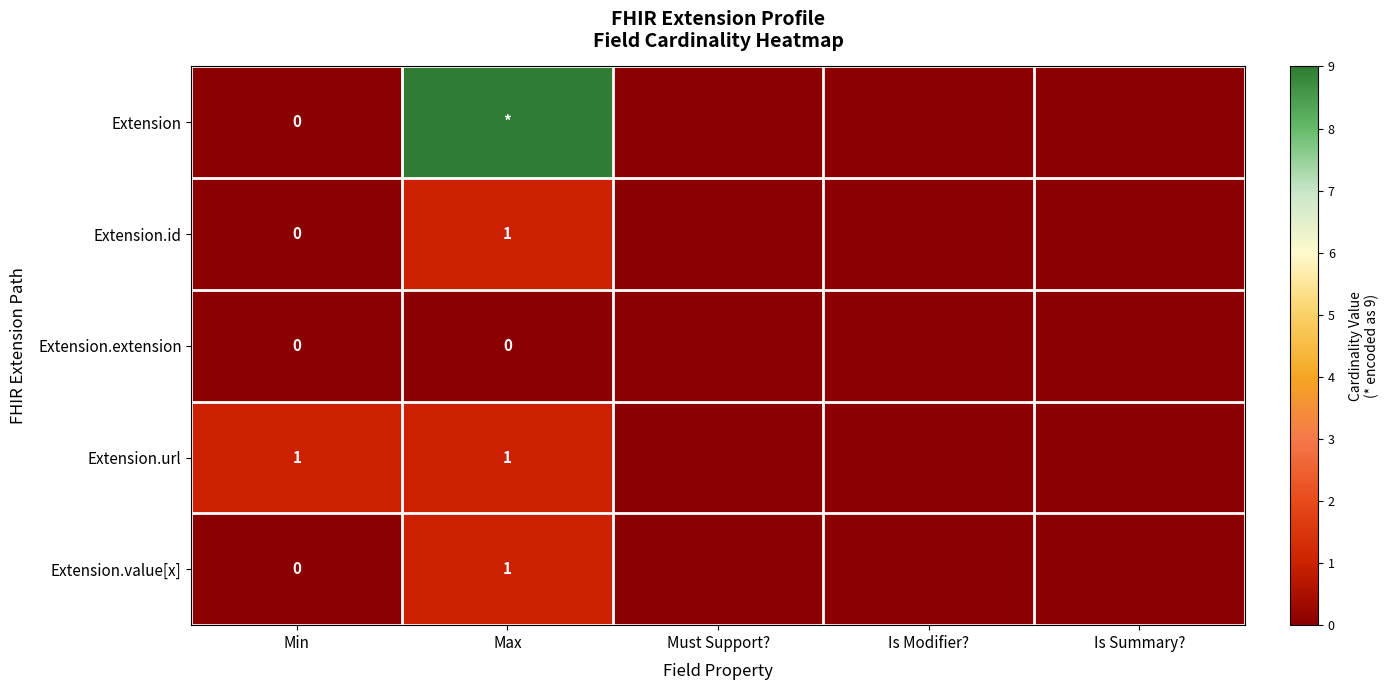

Rank the series at Must Support? from lowest to highest value.

Extension, Extension.id, Extension.extension, Extension.url, Extension.value[x]